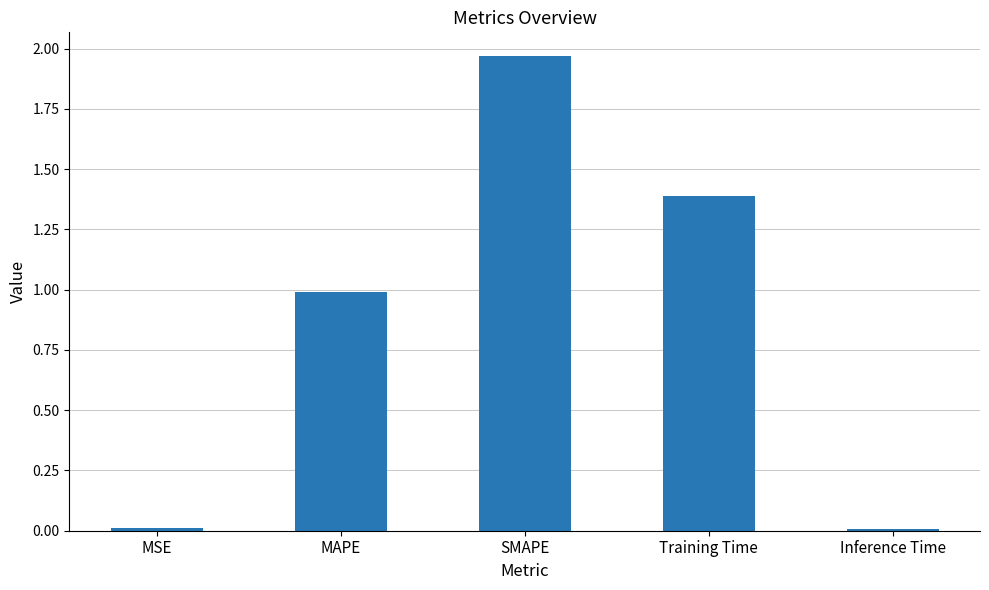

Which label corresponds to the largest value in the chart?

SMAPE